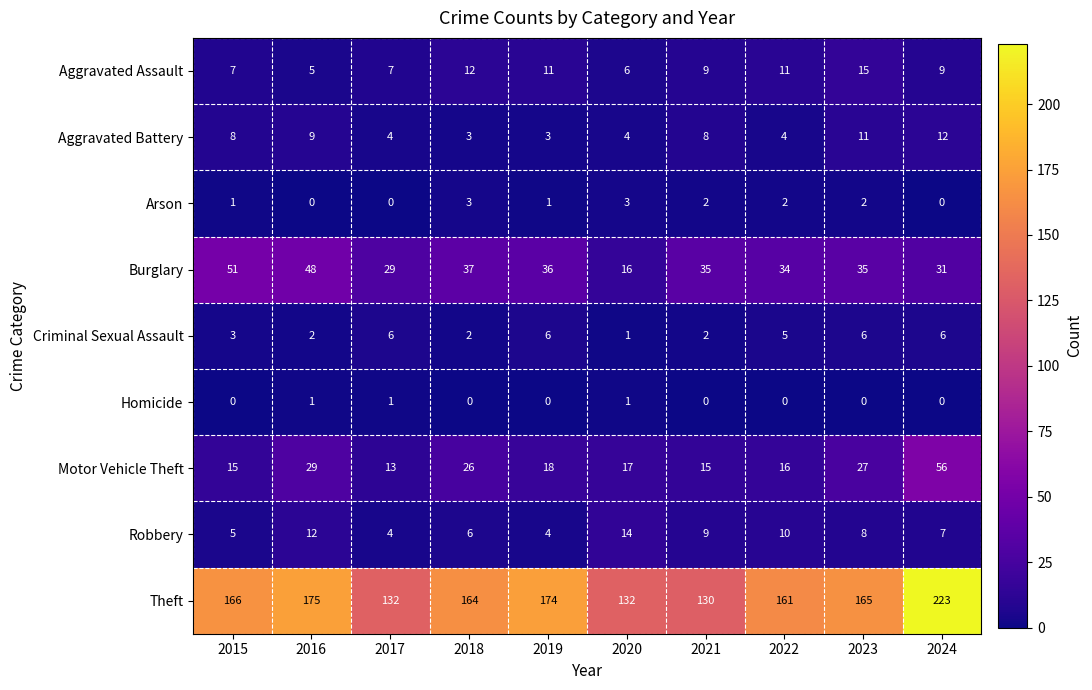

The value of Theft at 2019 is 174. True or false?

True